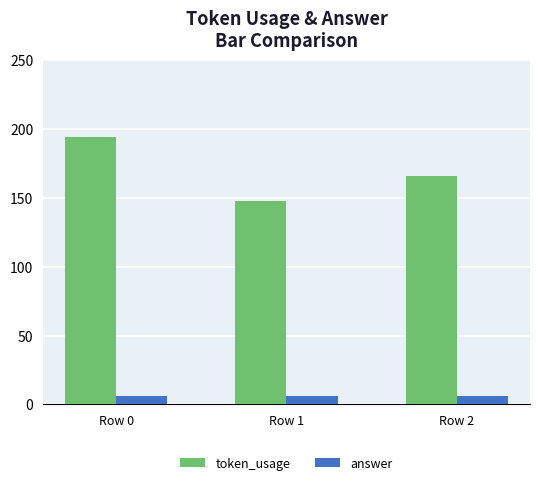

What are all the series names shown in the legend?

token_usage, answer